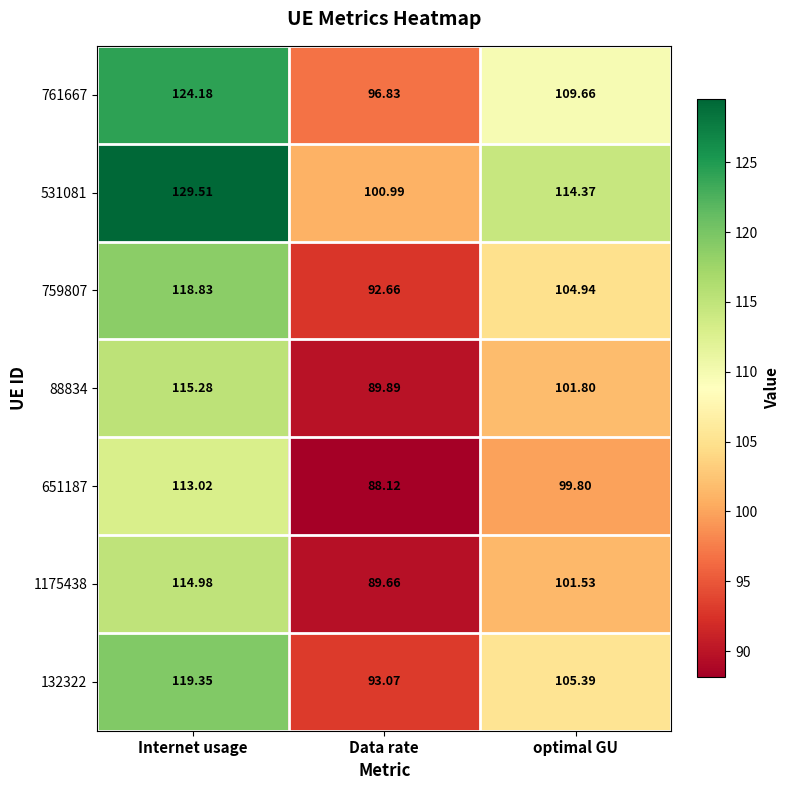

Is the value of 531081 at Internet usage greater than the value of 1175438 at Data rate?

Yes